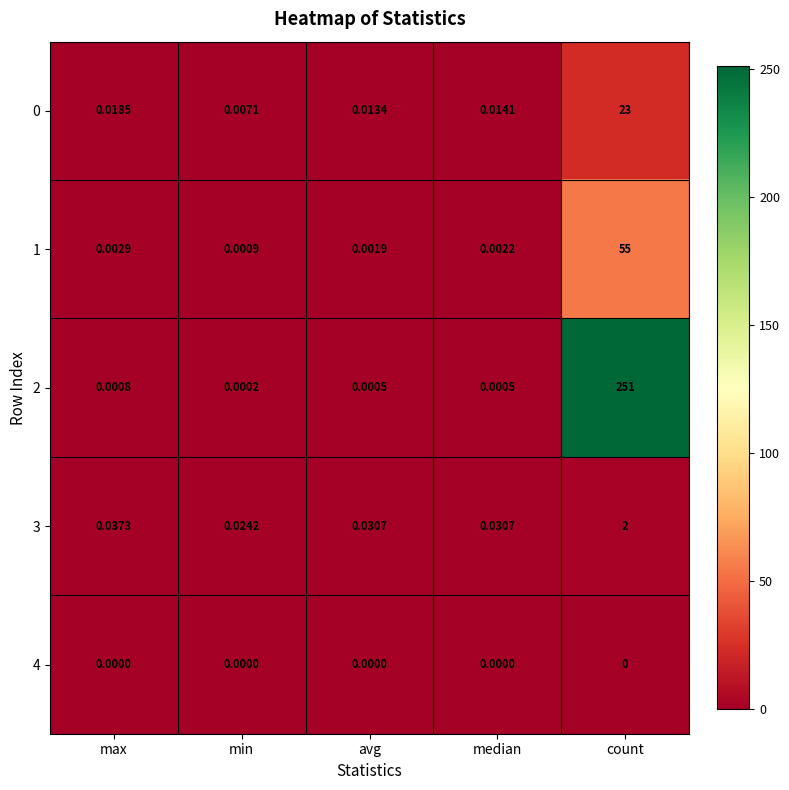

At which category is the sum across all series the highest?

count